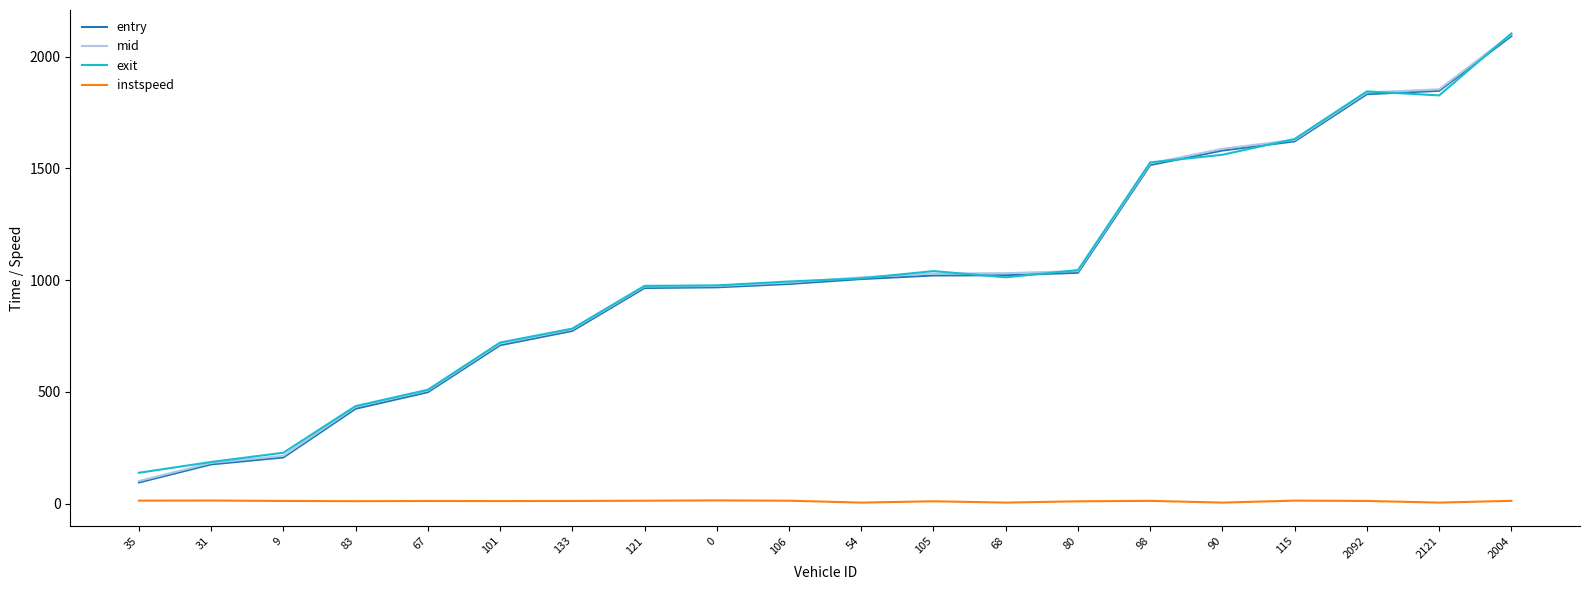

How many lines are shown in the chart?

4